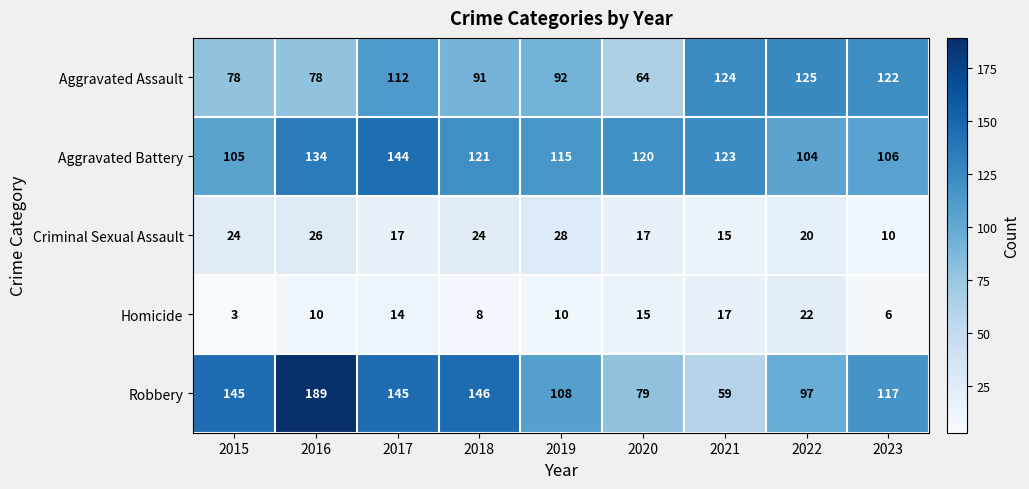

The Criminal Sexual Assault series shows 6 at 2017. True or false?

False